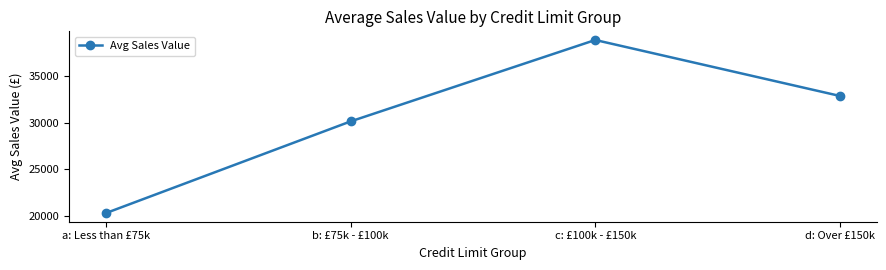

At which category does the data reach its first local peak?

c: £100k - £150k